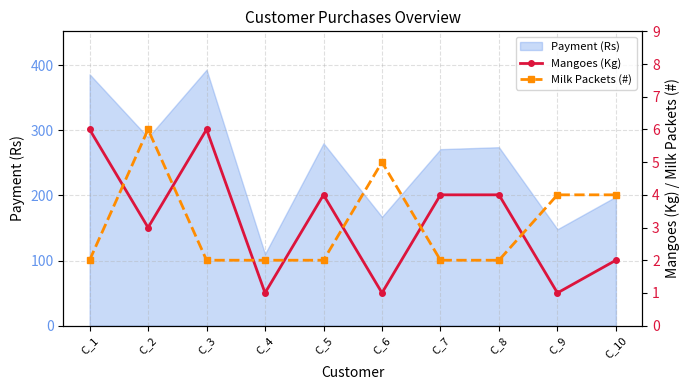

What is the maximum value for Milk Packets (#)?

6